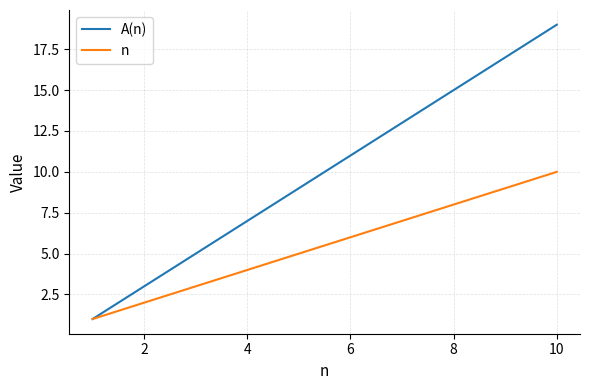

Which series has the widest spread of values?

A(n)